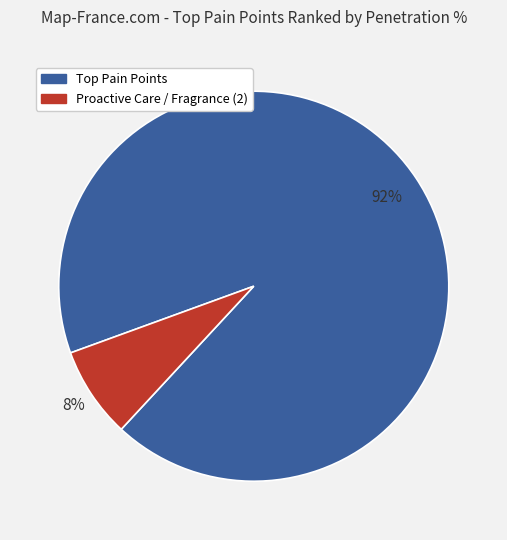

To the nearest percent, what is the average slice percentage?

50%